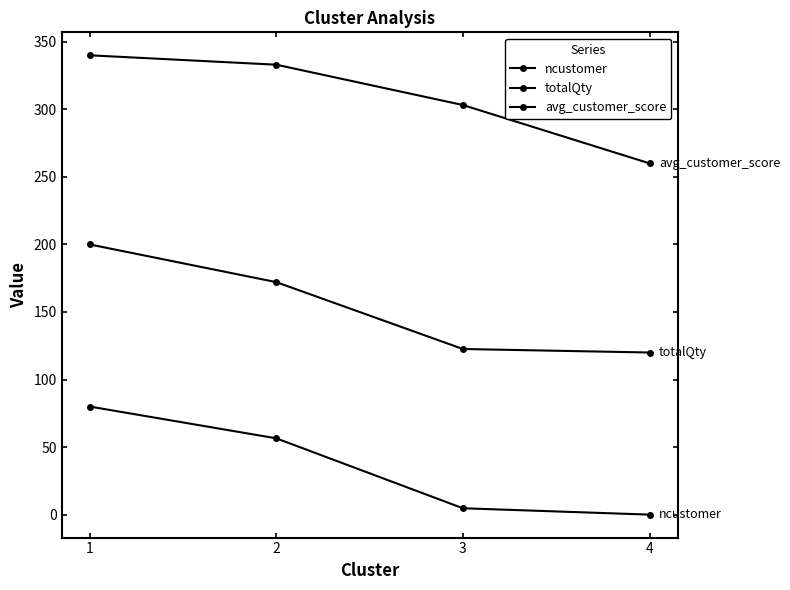

How many data points does each series have?

4